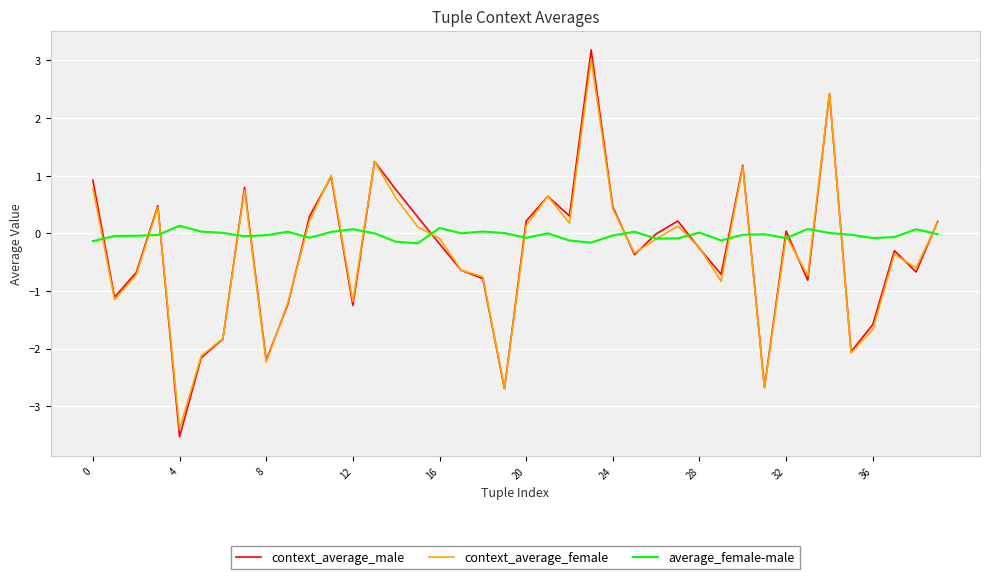

What are all the series names shown in the legend?

context_average_male, context_average_female, average_female-male